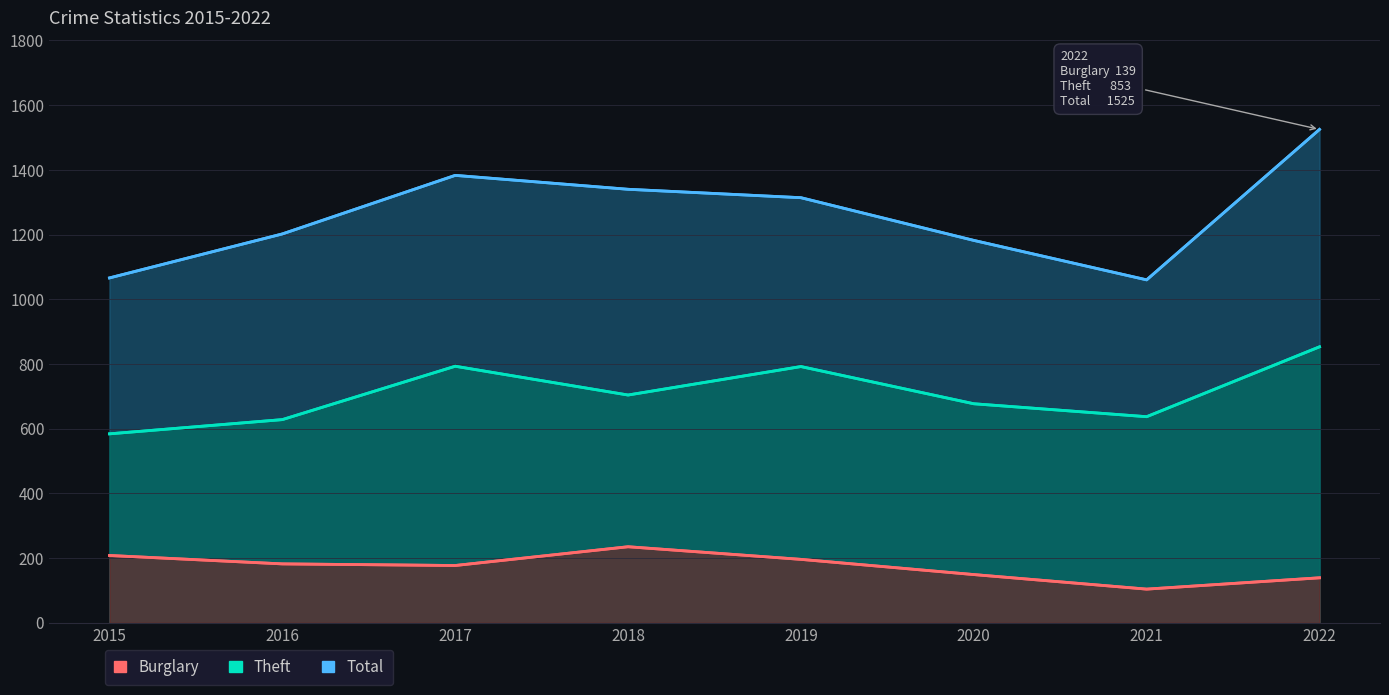

Rank the categories by Total value from highest to lowest.

2022, 2017, 2018, 2019, 2016, 2020, 2015, 2021